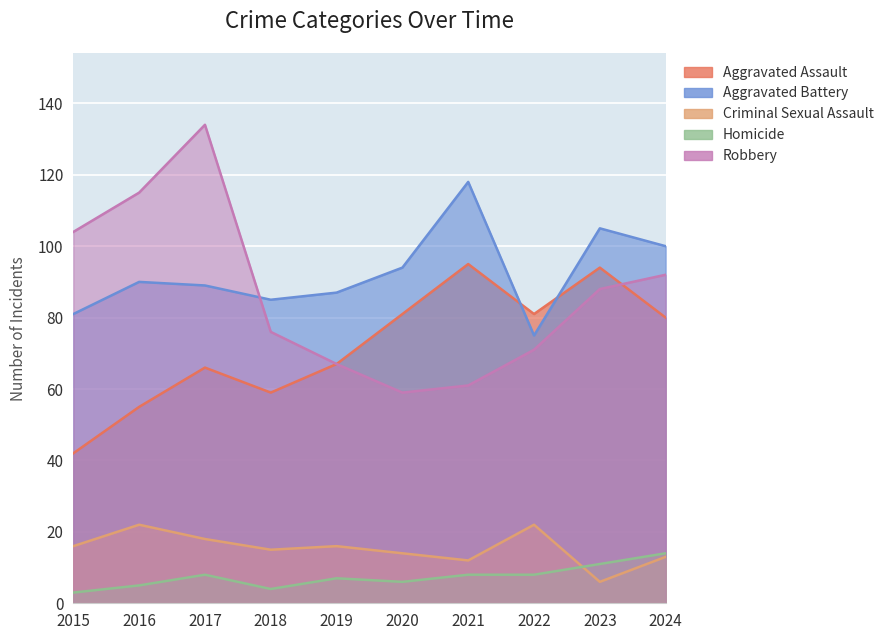

What are all the series names shown in the legend?

Aggravated Assault, Aggravated Battery, Criminal Sexual Assault, Homicide, Robbery